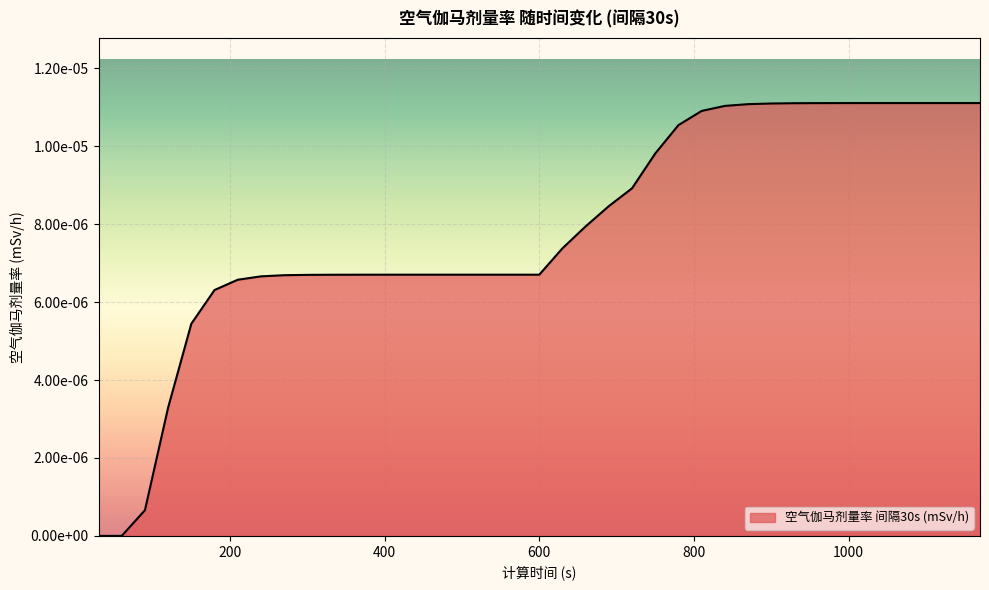

Does the chart have visible grid lines?

Yes